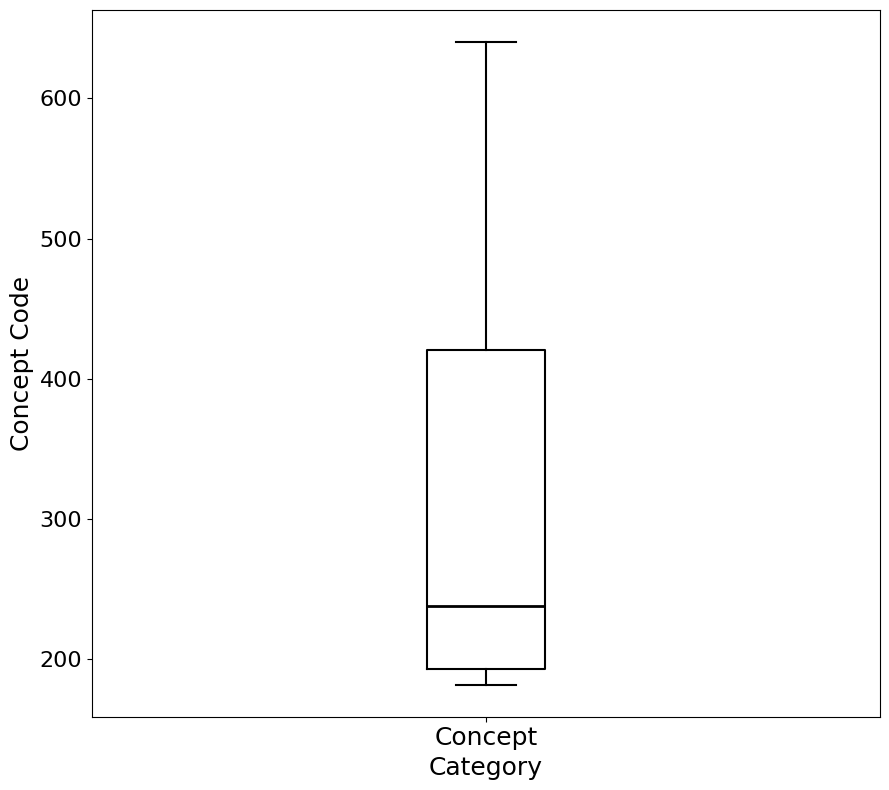

Transcribe this box plot: give where the median line is, the range the box spans, and where the two whiskers end, as read against the y-axis. The values are not printed on the chart, so give them approximately, as read against the axis.

median 240, box 190 to 420, whiskers 180 to 640